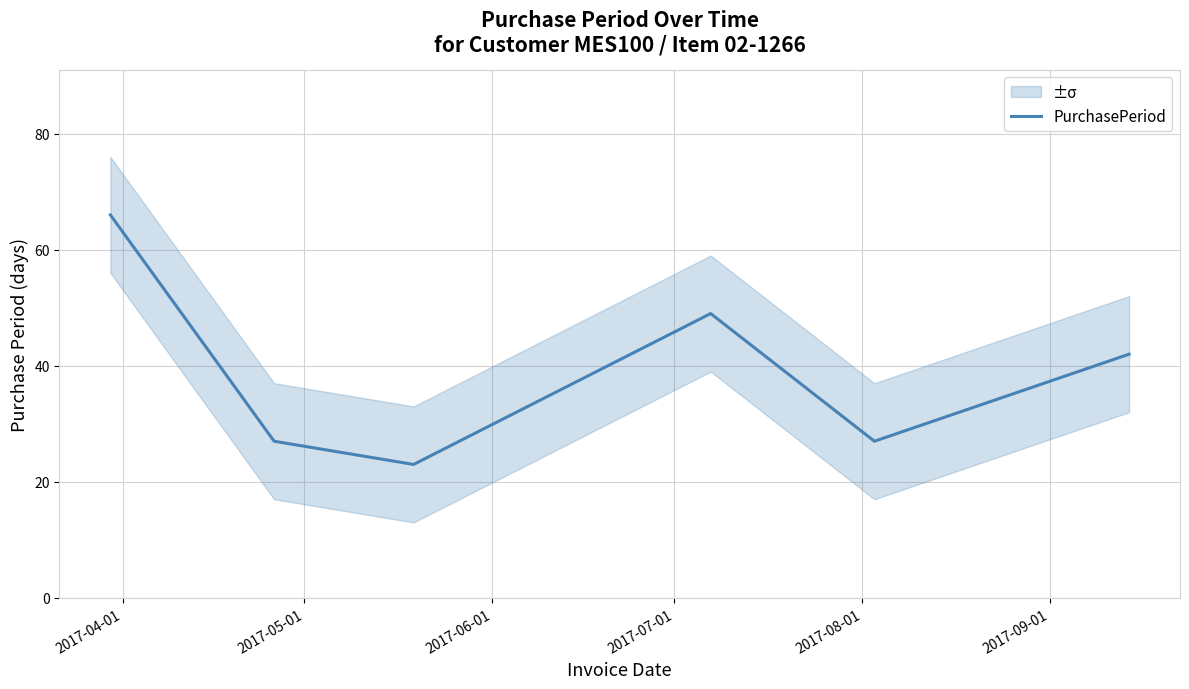

What is the highest value of the PurchasePeriod series?

66